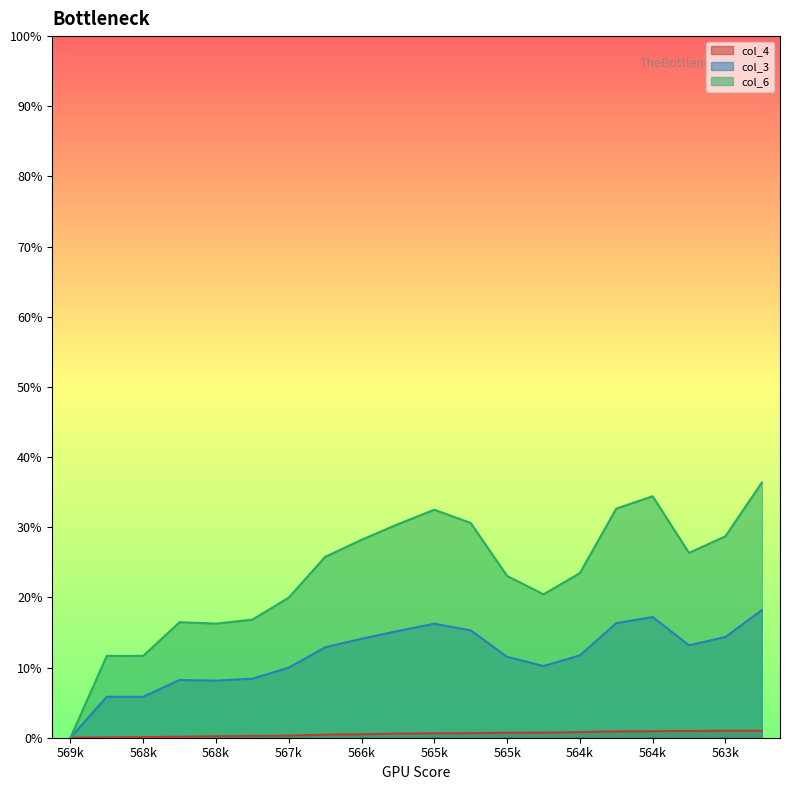

True or false: col_6 has a value of 0.3 at 564k.

True